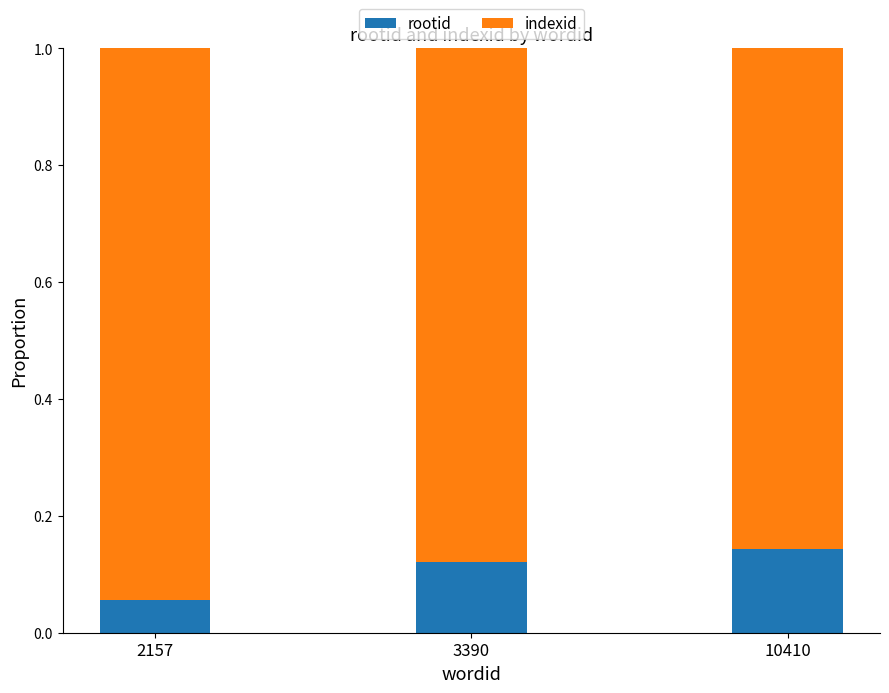

The rootid series shows 0.2 at 3390. True or false?

False